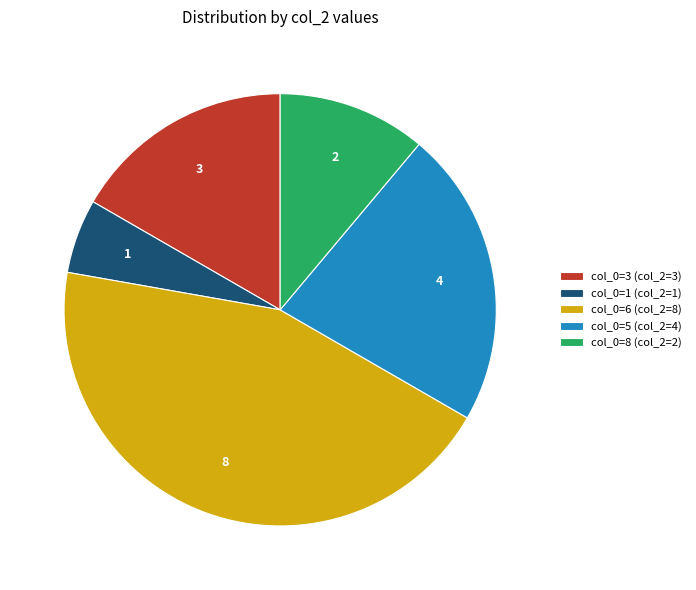

Which has a higher value, col_0=3 (col_2=3) or col_0=1 (col_2=1)?

col_0=3 (col_2=3)